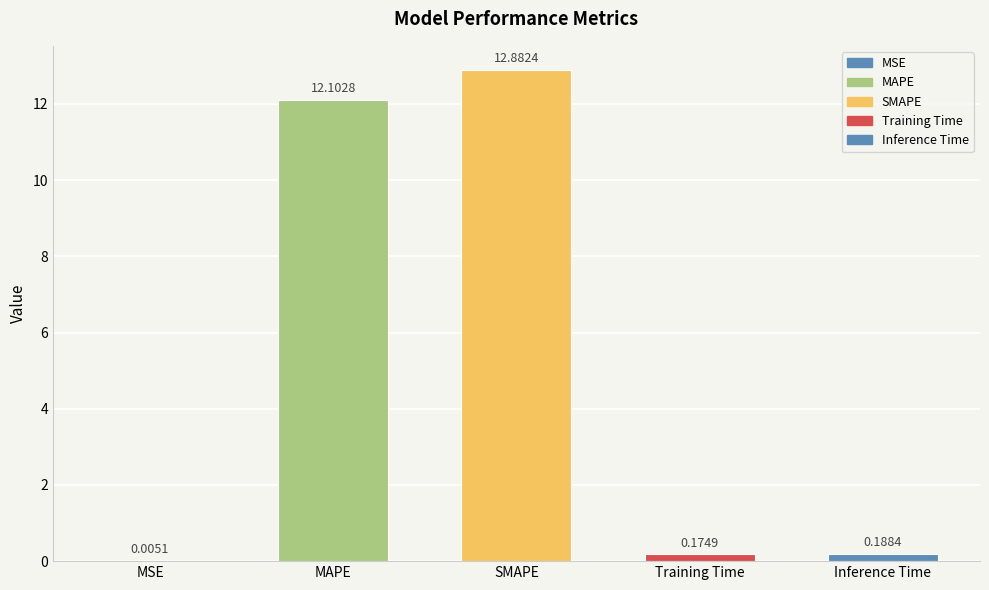

Does the chart contain stacked bars?

No